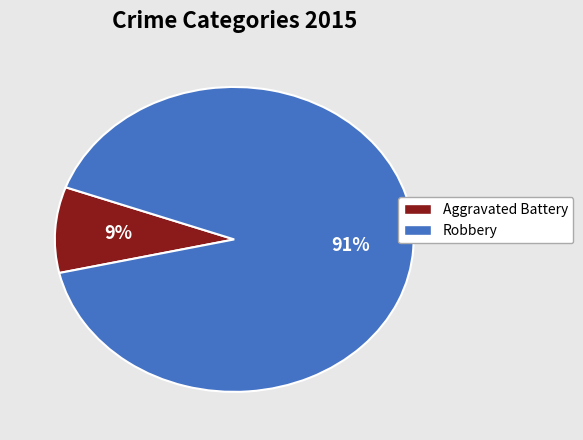

Is the sum of Robbery and Aggravated Battery greater than half?

Yes